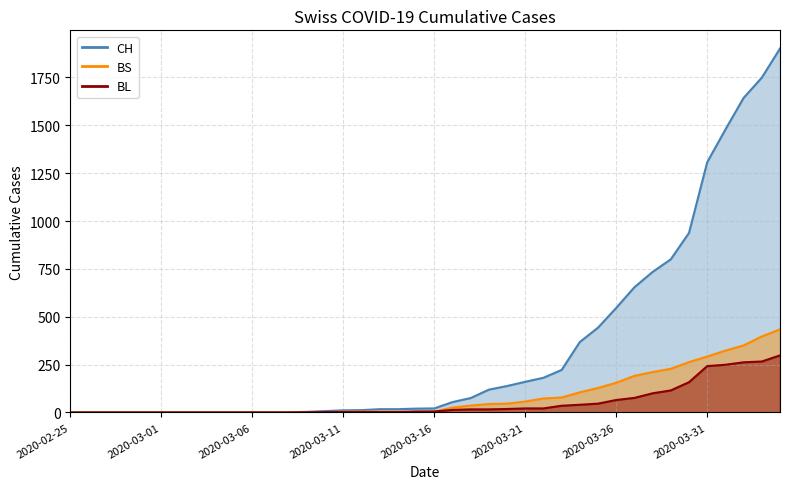

The BS series shows -282 at 2020-03-01. True or false?

False